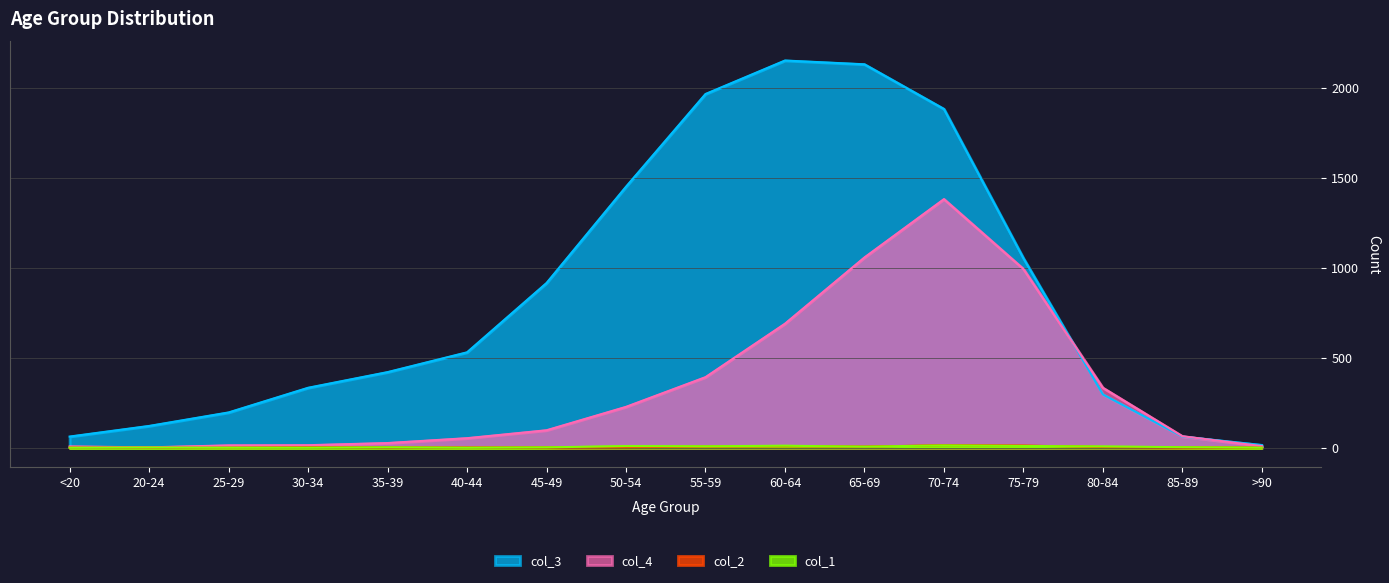

Reading right to left, list all the values displayed in this chart.

col_1: >90=0	85-89=3	80-84=7	75-79=10	70-74=13	65-69=6	60-64=11	55-59=8	50-54=9	45-49=2	40-44=0	35-39=2	30-34=0	25-29=0	20-24=1	<20=0
col_2: >90=0	85-89=1	80-84=4	75-79=12	70-74=14	65-69=6	60-64=8	55-59=6	50-54=3	45-49=1	40-44=1	35-39=1	30-34=2	25-29=0	20-24=0	<20=1
col_3: >90=15	85-89=62	80-84=296	75-79=1053	70-74=1882	65-69=2130	60-64=2151	55-59=1965	50-54=1450	45-49=915	40-44=530	35-39=420	30-34=333	25-29=196	20-24=121	<20=62
col_4: >90=9	85-89=64	80-84=333	75-79=993	70-74=1381	65-69=1057	60-64=689	55-59=392	50-54=227	45-49=97	40-44=53	35-39=26	30-34=14	25-29=13	20-24=2	<20=7